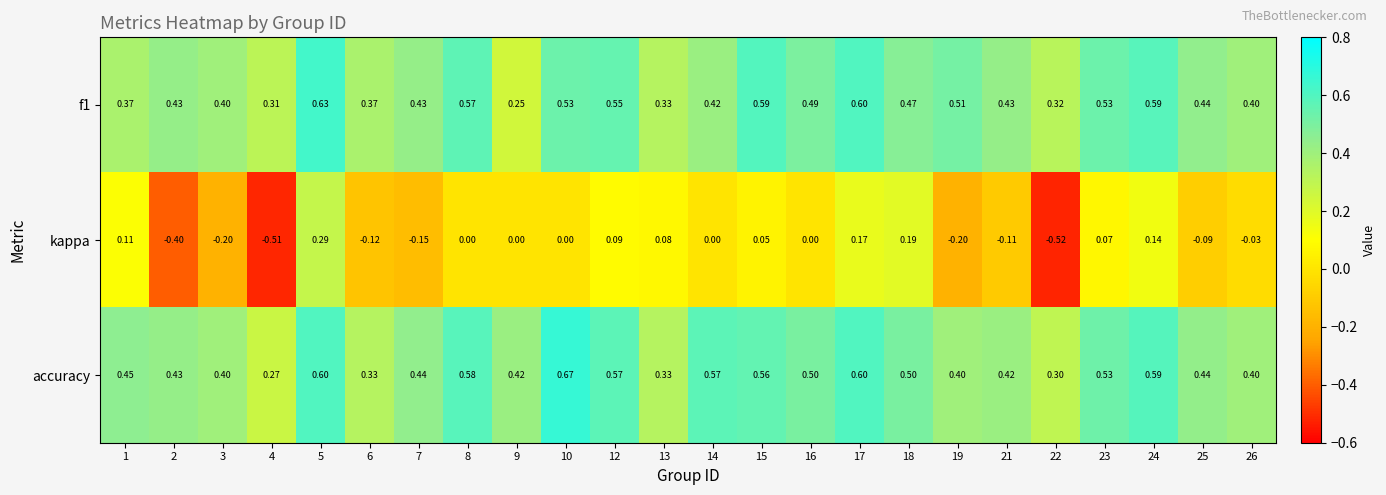

How many distinct data groups are displayed?

3